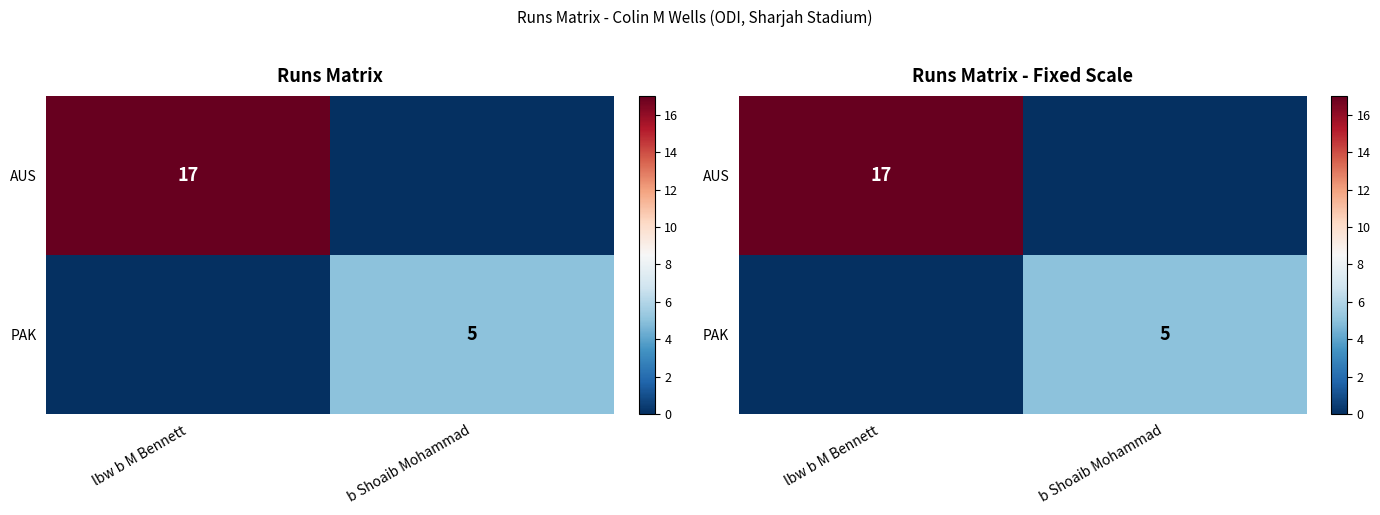

What is the difference between the AUS values at lbw b M Bennett and b Shoaib Mohammad?

17